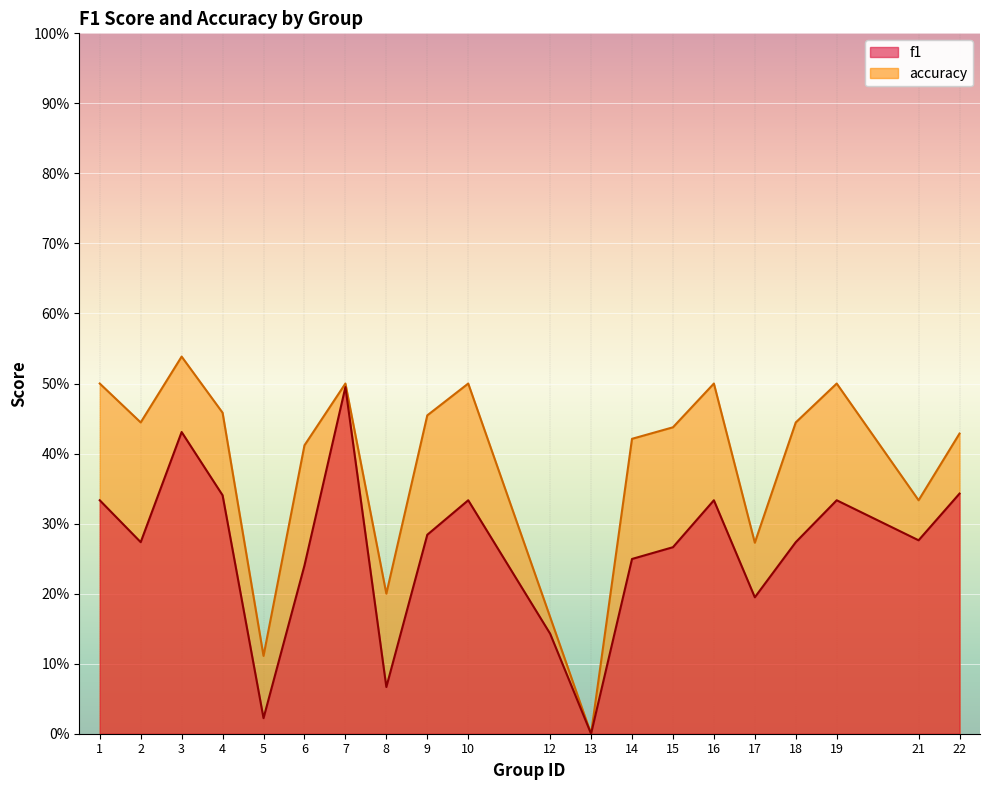

At which label is f1 closest to 0?

13